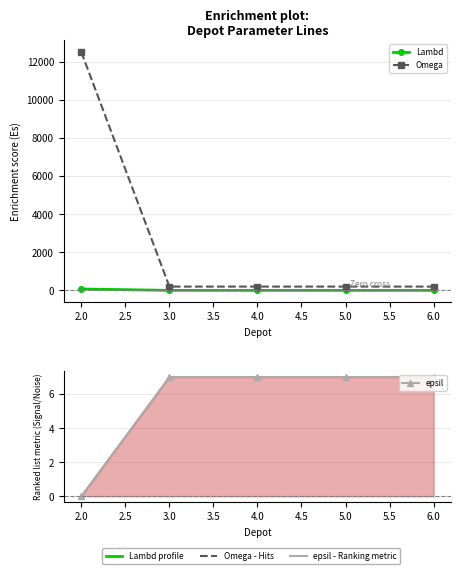

Does the chart have visible grid lines?

Yes